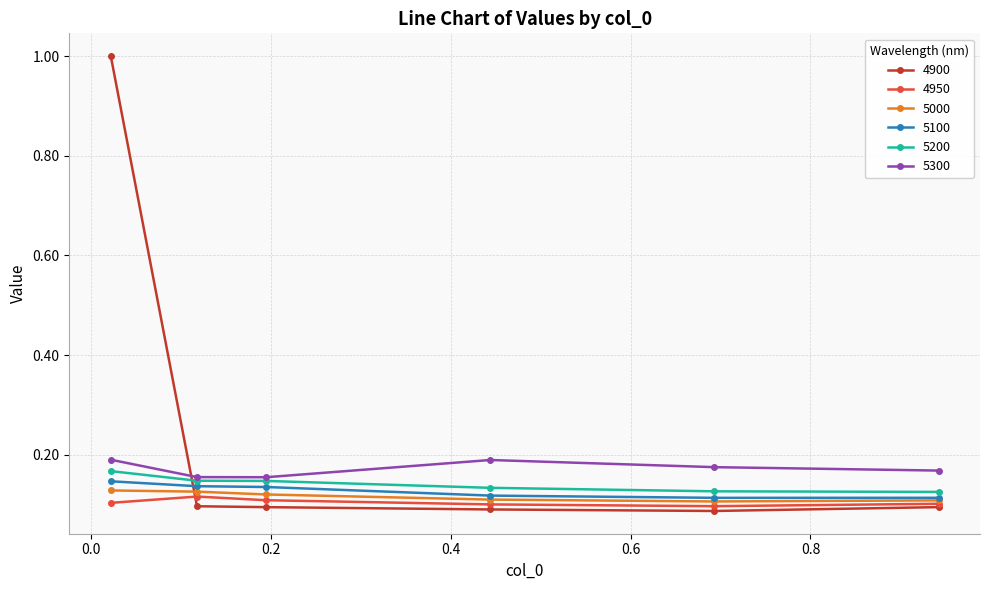

What is the sum of all 4900 values?

1.5